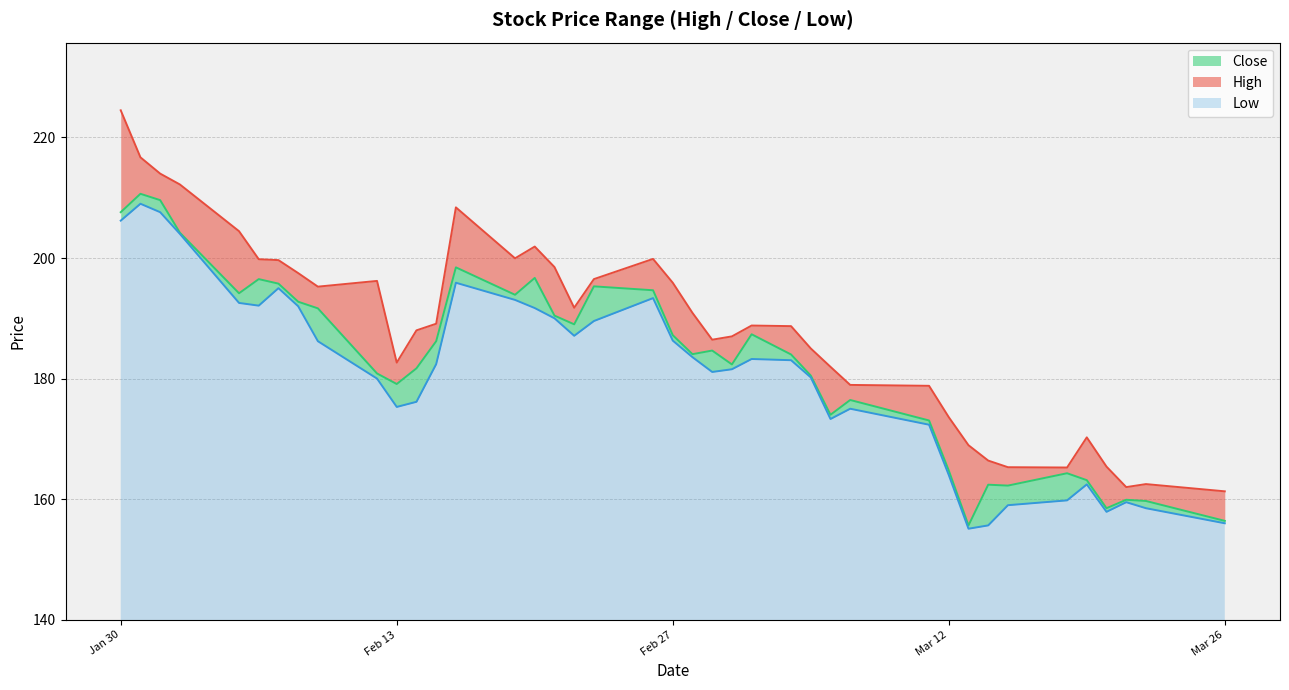

Reading left to right, extract all data points from this chart.

Close: 207.6	210.7	209.6	204.2	194.2	196.5	195.8	192.8	191.7	180.8	179.1	181.7	186.2	198.4	193.9	196.7	190.4	189.0	195.3	194.7	187.2	184.1	184.7	182.3	187.3	184.0	180.5	174.0	176.4	173.1	164.8	155.7	162.4	162.2	164.3	163.2	158.5	159.9	159.7	156.4
High: 224.5	216.7	214.0	212.2	204.4	199.8	199.7	197.5	195.2	196.2	182.7	188.0	189.1	208.4	199.9	201.9	198.5	191.8	196.5	199.8	195.9	190.9	186.4	187.0	188.8	188.7	185.0	181.9	178.9	178.8	173.6	168.9	166.4	165.3	165.2	170.2	165.4	162.0	162.5	161.3
Low: 206.2	209.0	207.6	204.0	192.6	192.1	195.0	192.0	186.2	180.0	175.3	176.2	182.4	195.9	193.1	191.7	190.0	187.1	189.6	193.3	186.3	183.6	181.1	181.6	183.2	183.1	180.2	173.3	175.0	172.3	164.0	155.1	155.7	159.0	159.8	162.4	157.9	159.5	158.5	156.0